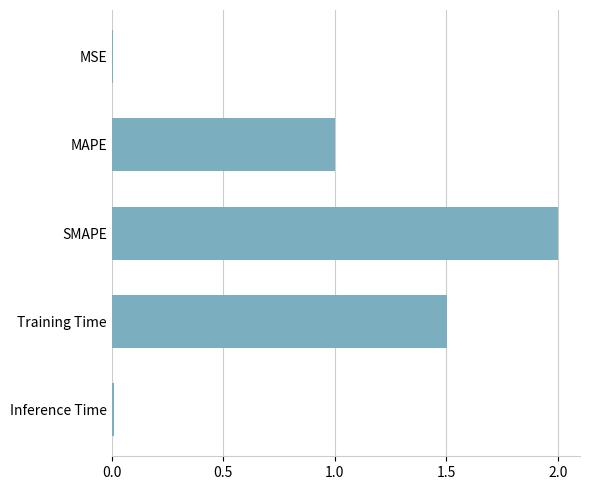

Read the value at Training Time.

1.5